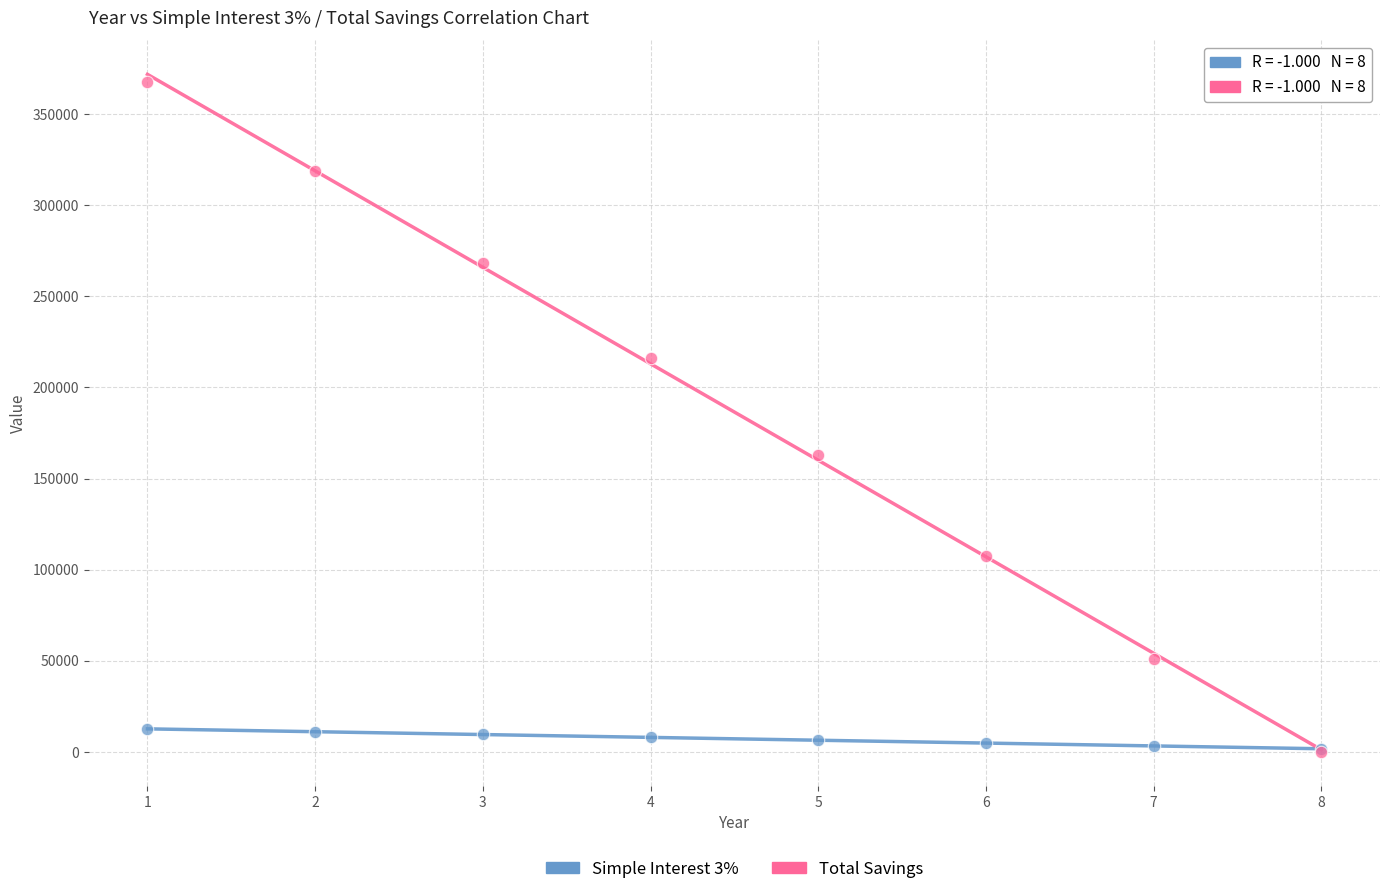

Across all series, what Y value is closest to 183800?

162721.3